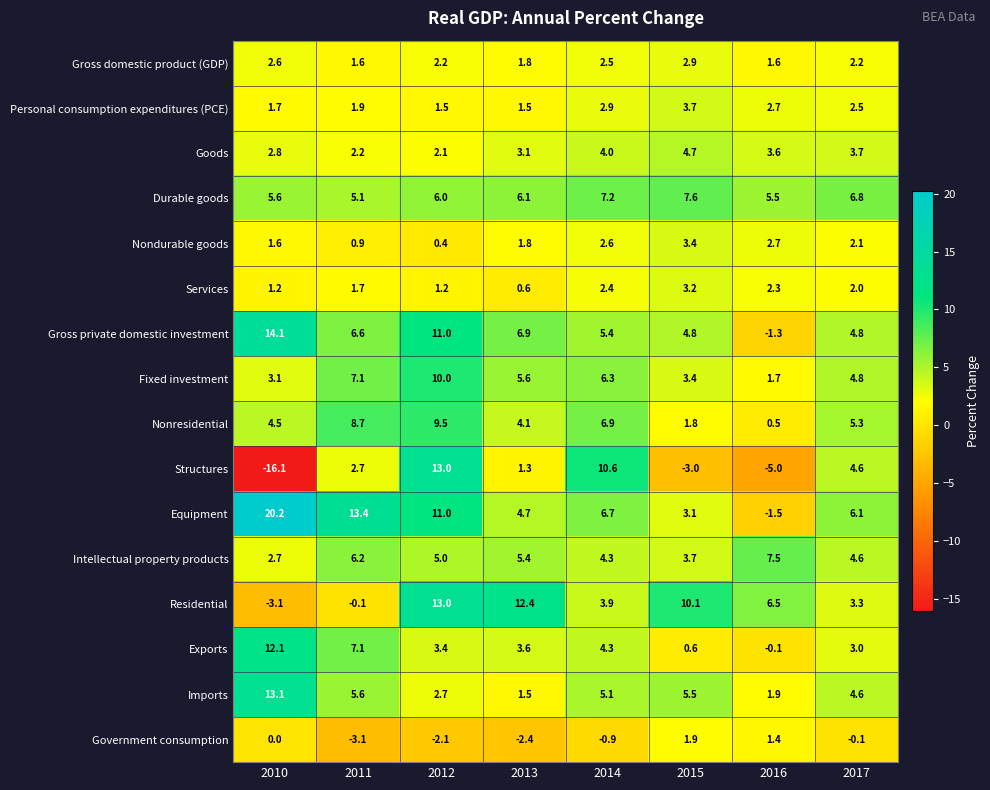

At which label does Structures first exceed 2?

2011